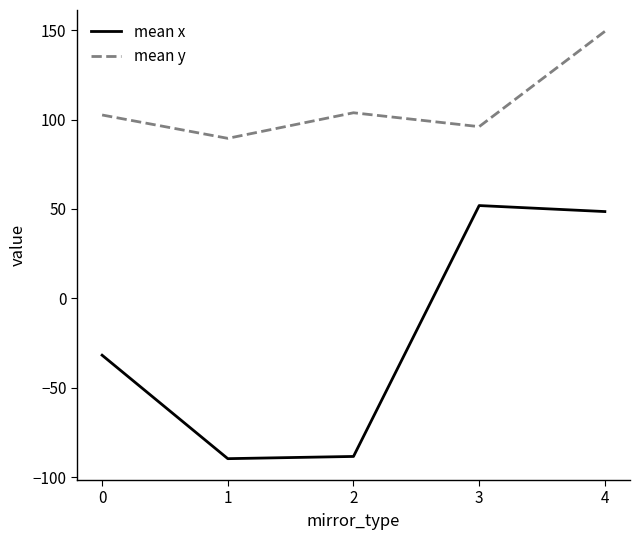

What is the difference between the maximum and second lowest values in the mean y series?

53.3